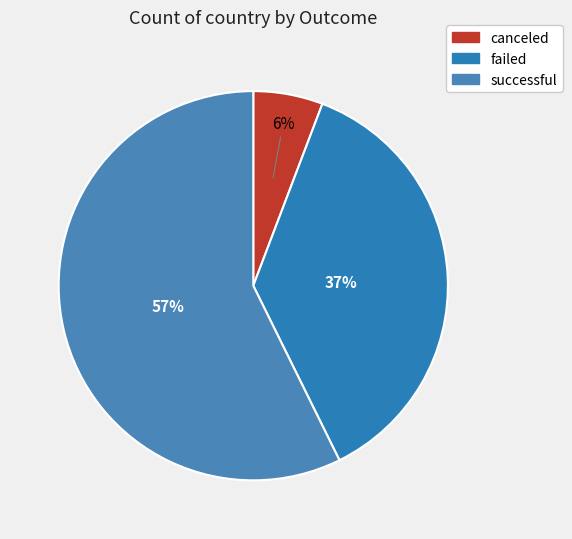

What is the ratio of the value at successful to the value at failed?

1.6